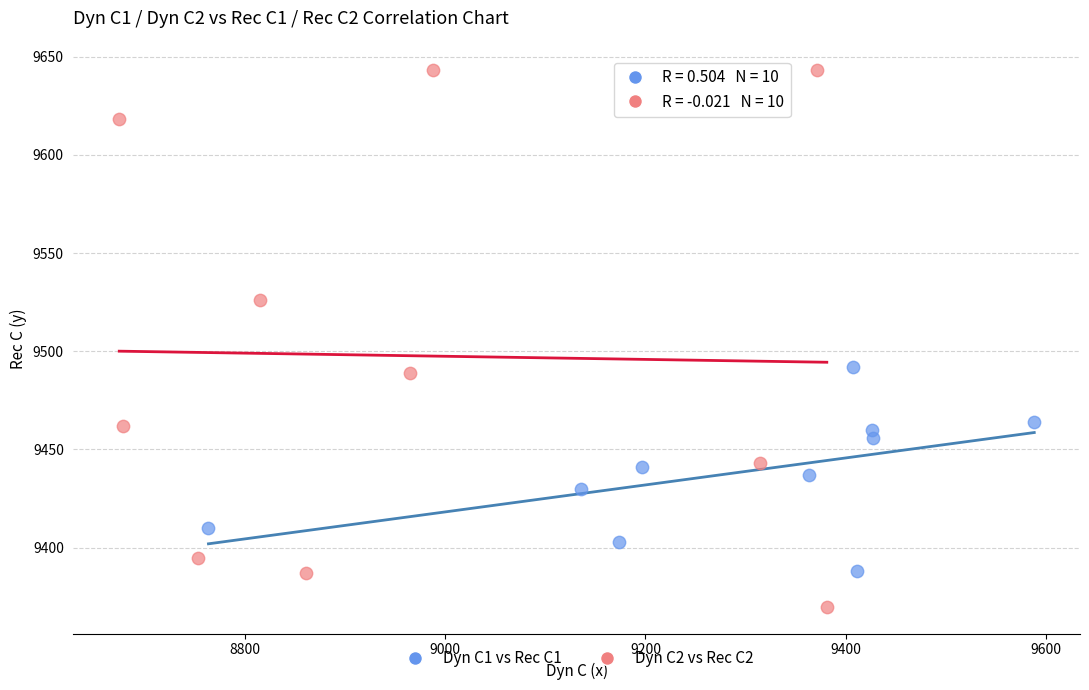

Which series has the largest Y range (max minus min)?

Dyn C2 vs Rec C2